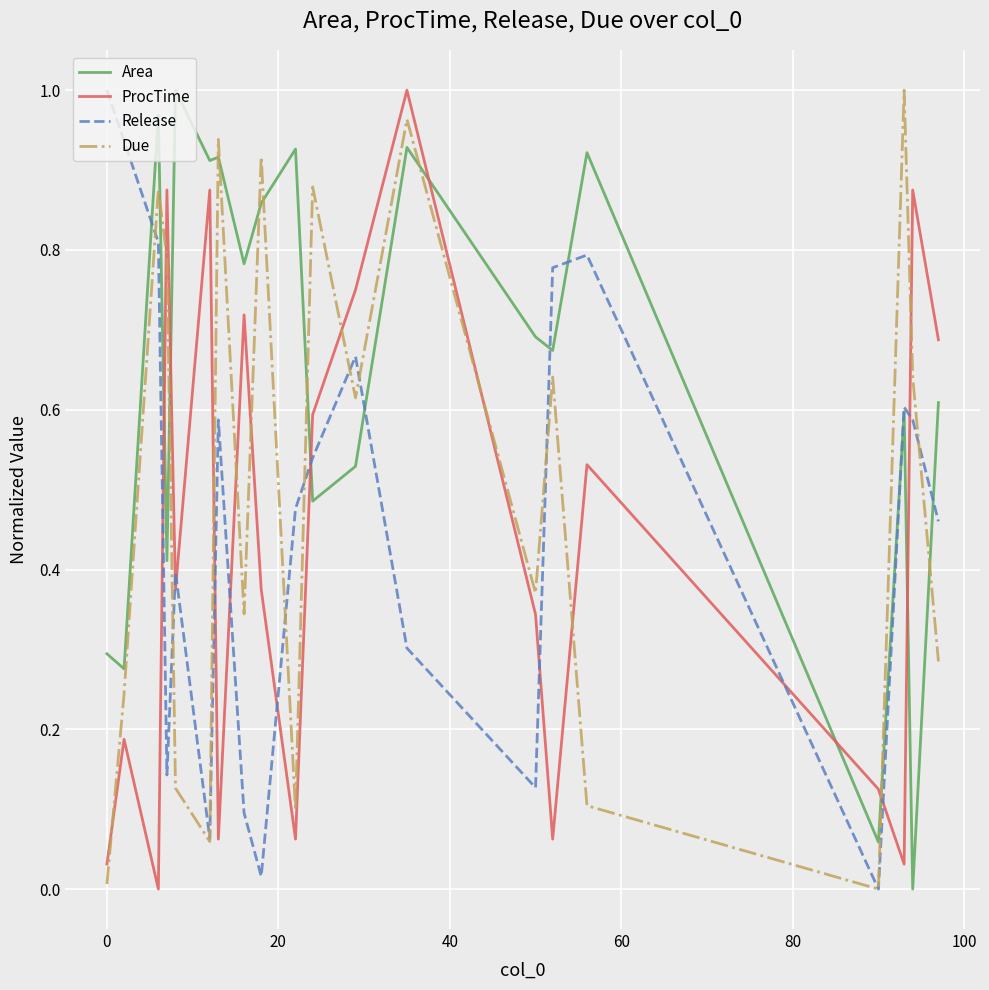

Which series ends up on top after the final intersection of Area and ProcTime?

ProcTime